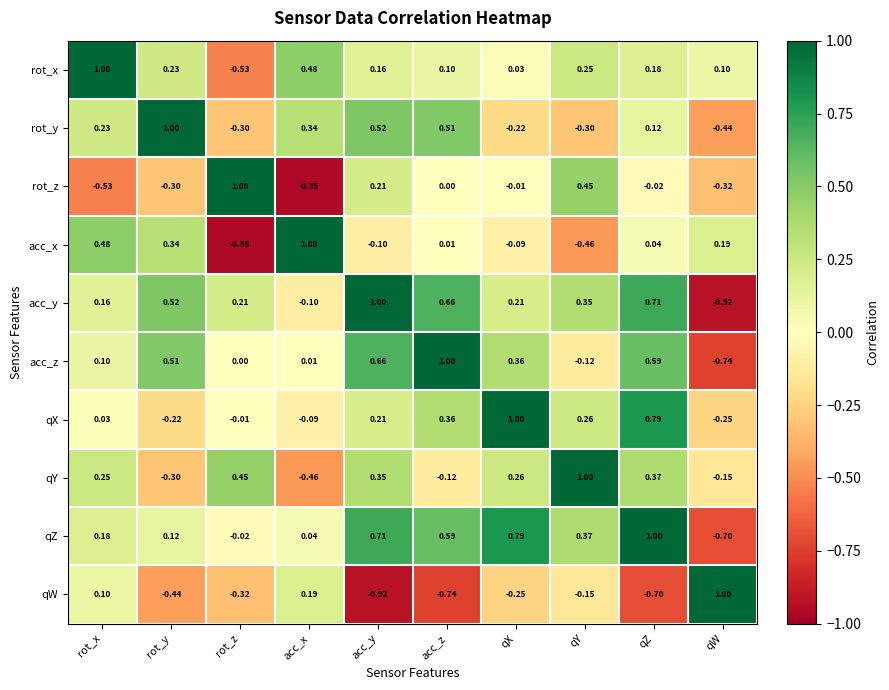

At which category is the sum across all series the highest?

qZ